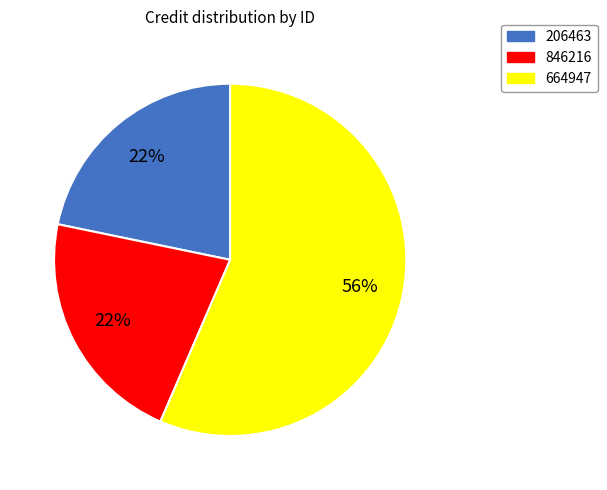

Which slice represents more than half of the pie?

664947